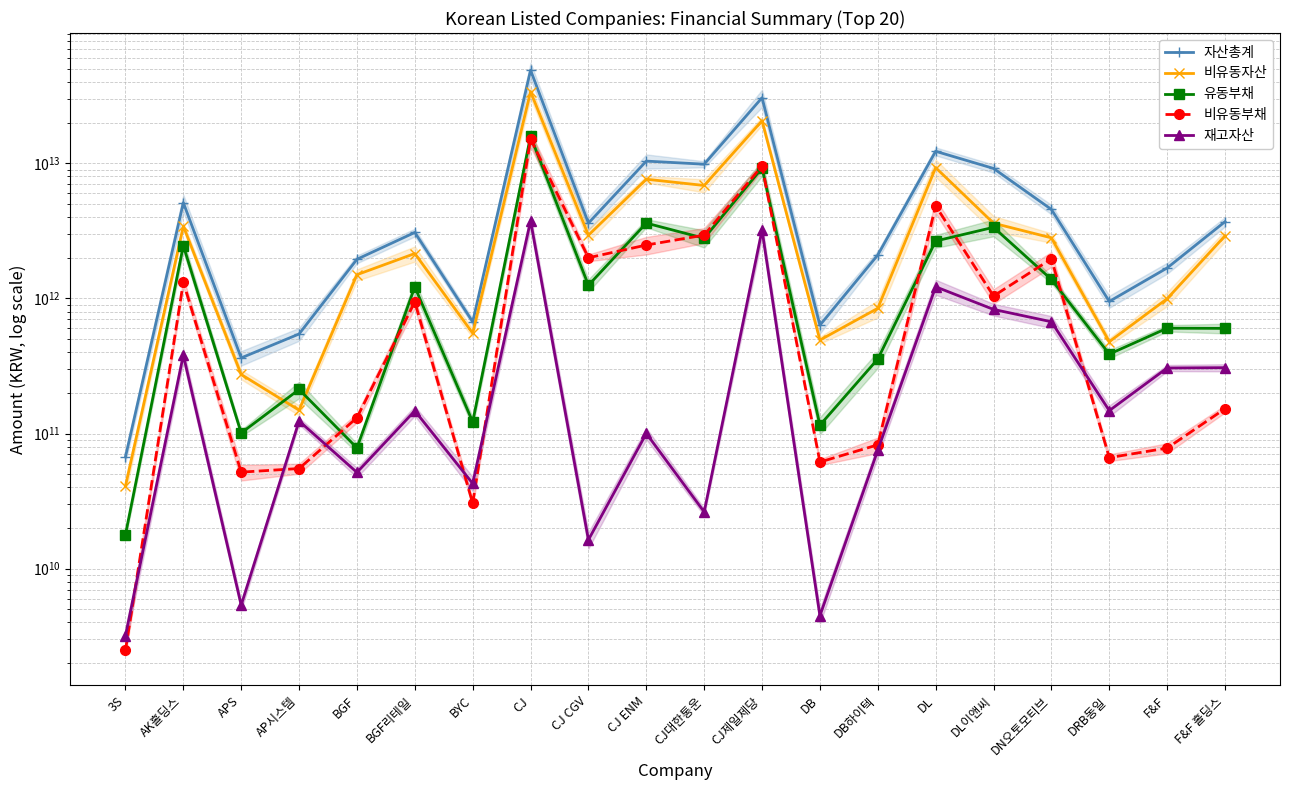

What is the difference between the maximum and minimum values in the 재고자산 series?

3748891533814